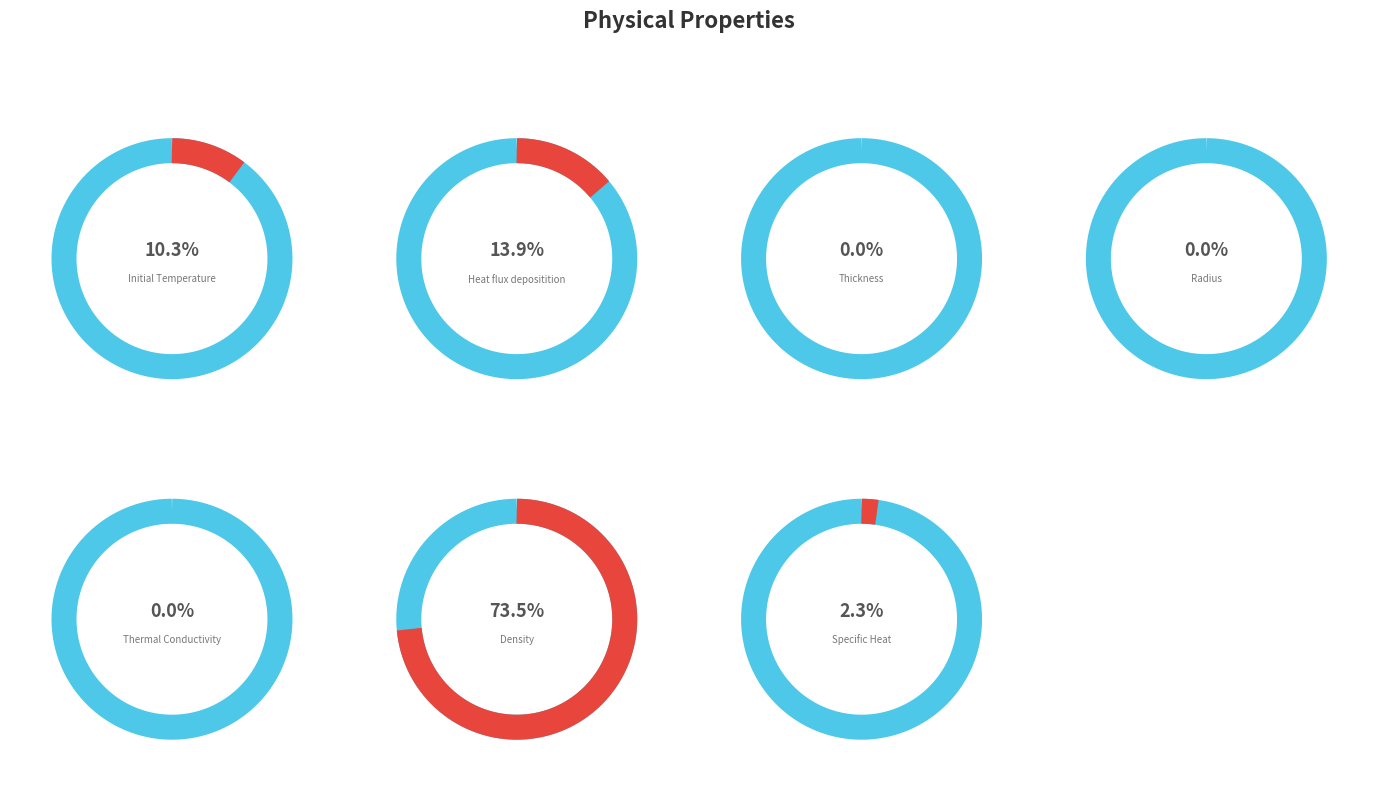

What is the largest slice in the pie chart?

Density